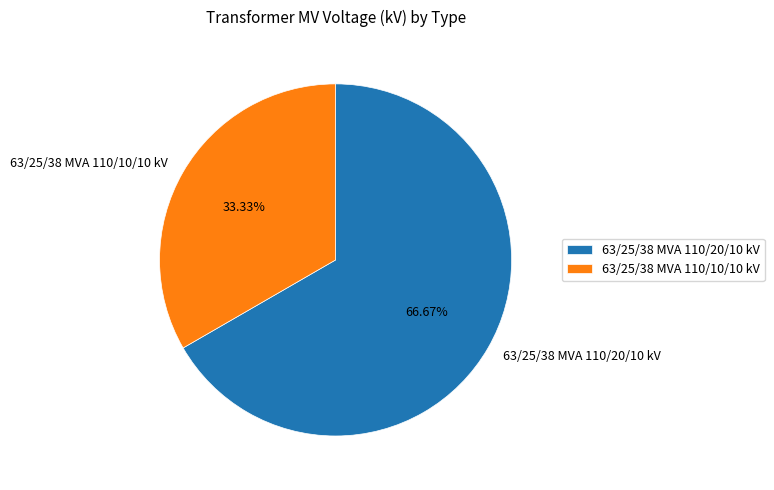

Combined, do 63/25/38 MVA 110/20/10 kV and 63/25/38 MVA 110/10/10 kV account for over 50%?

Yes